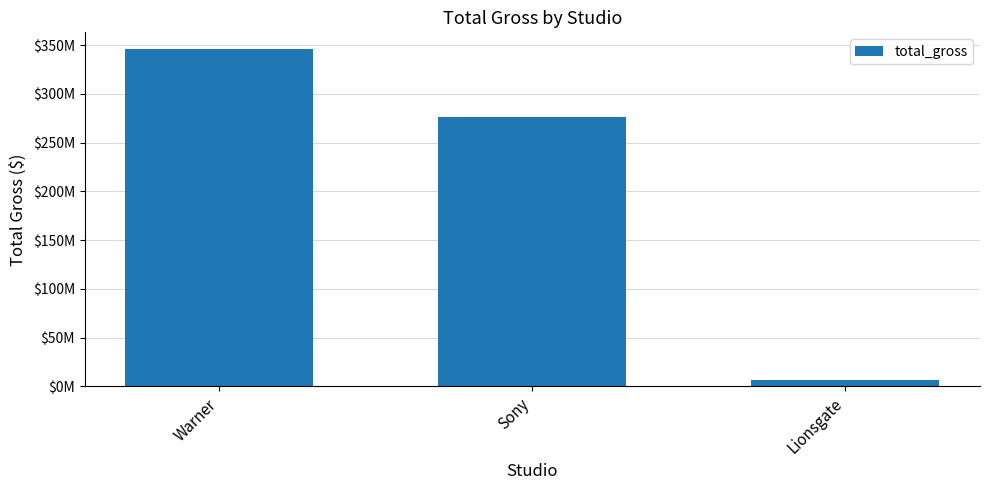

Are the bars grouped side by side (vs. stacked)?

No